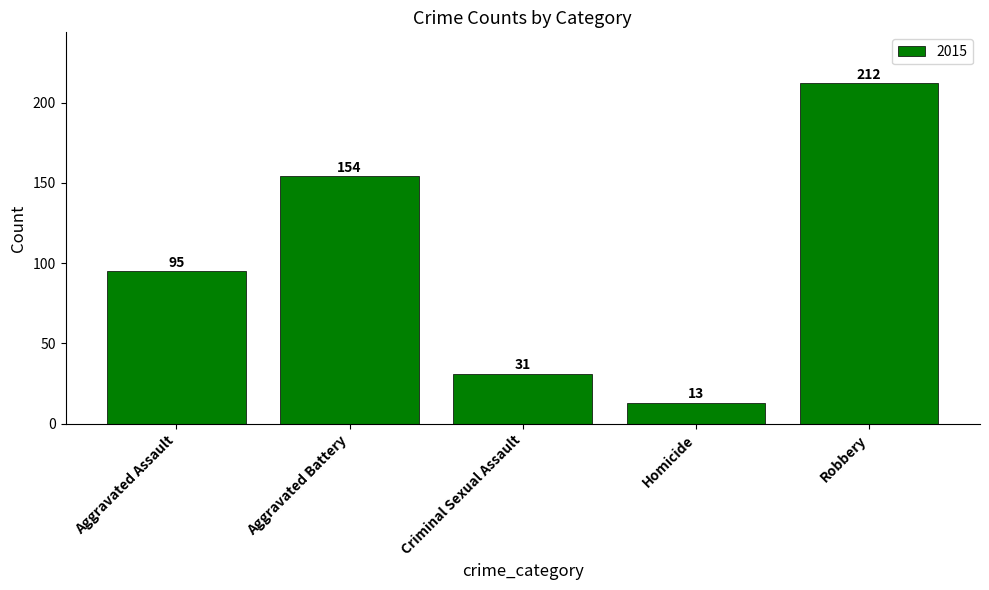

What position from the right is Aggravated Battery?

4